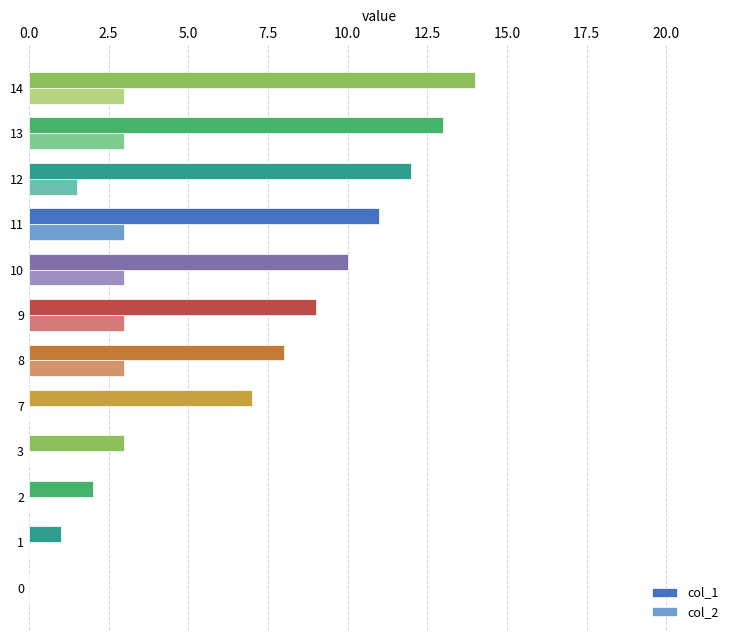

What is the highest value of the col_2 series?

3.0